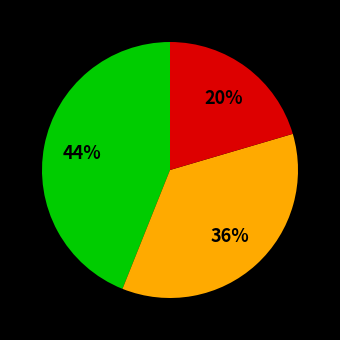

Does any single category account for the majority?

No